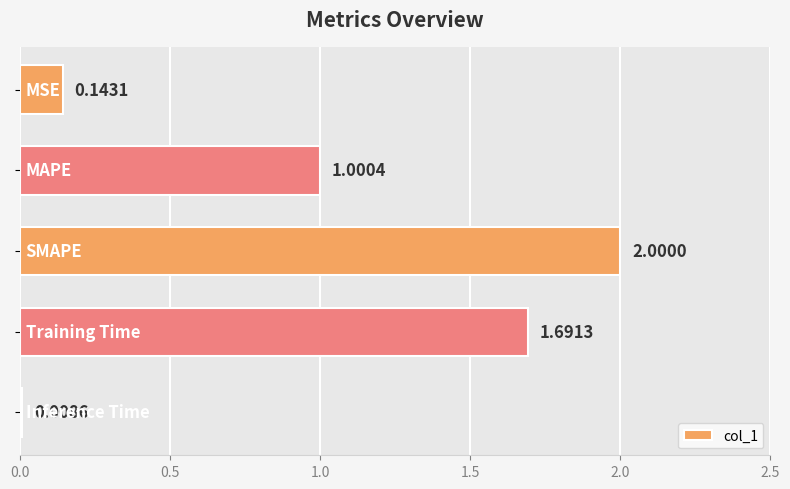

What is the difference between the maximum and second lowest values?

1.9